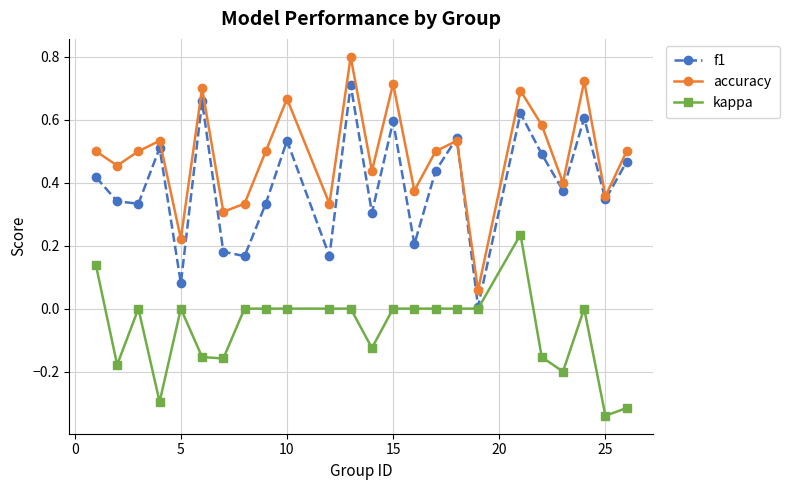

True or false: f1 has more than 0 interior local peaks.

True